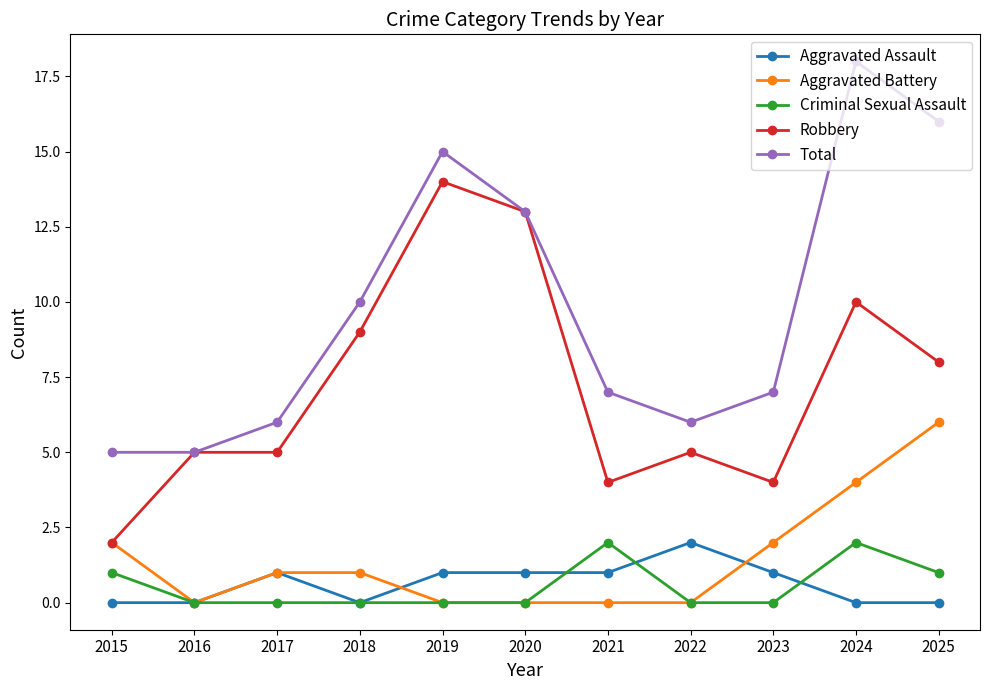

In Total, how many points are higher than both neighbors (excluding endpoints)?

2